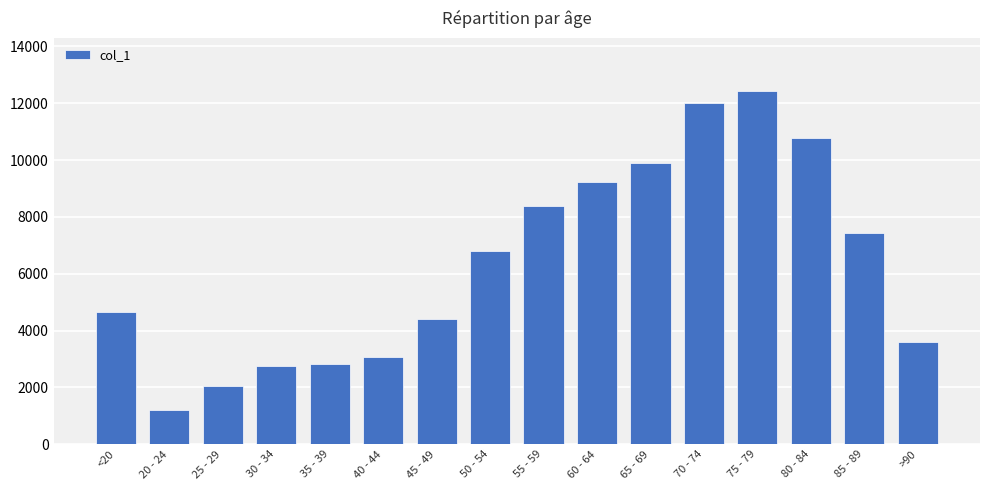

The value at 50 - 54 is 9455. True or false?

False